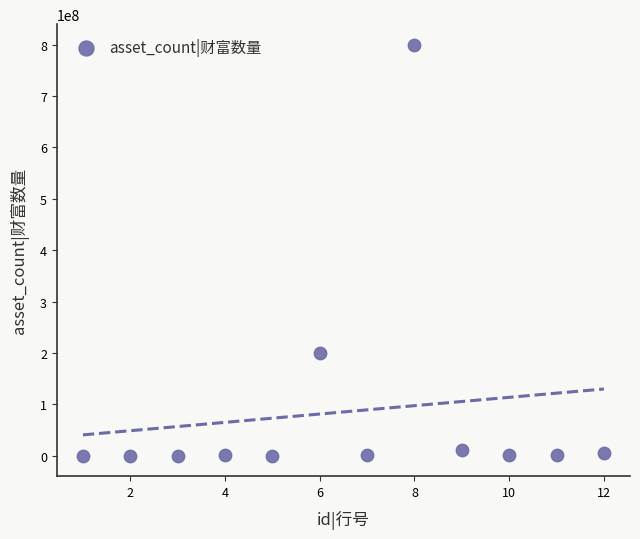

What Y value in the scatter plot is closest to 400000000?

200000000